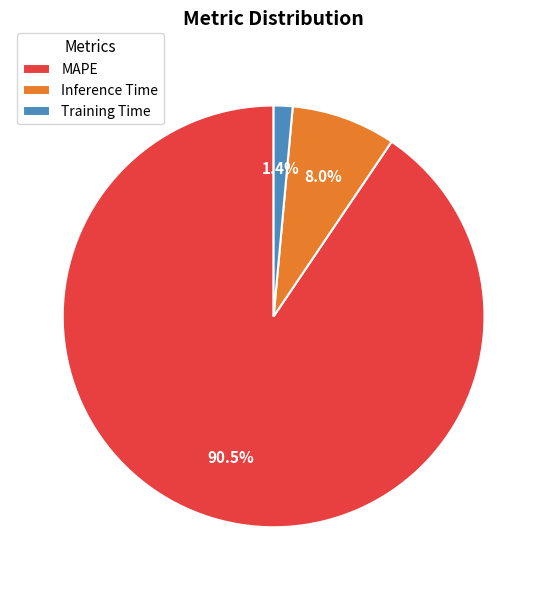

To the nearest percent, what is the average slice percentage?

33%